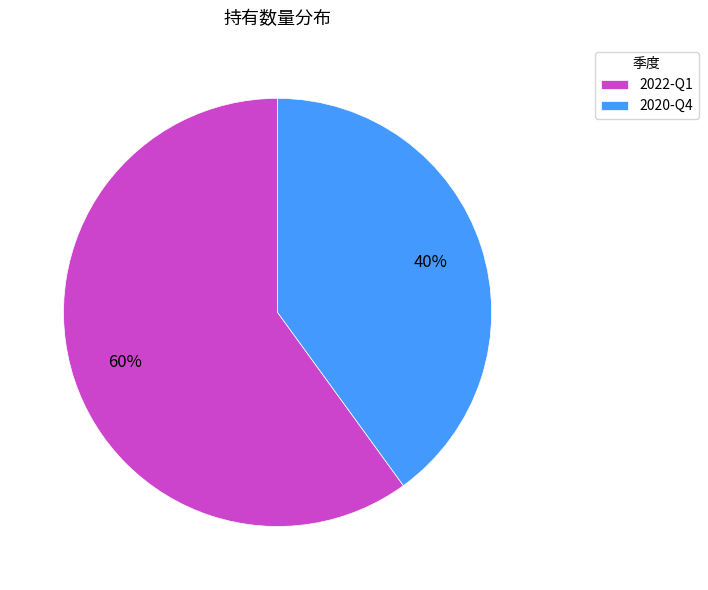

To the nearest percent, what portion does 2020-Q4 represent?

40%